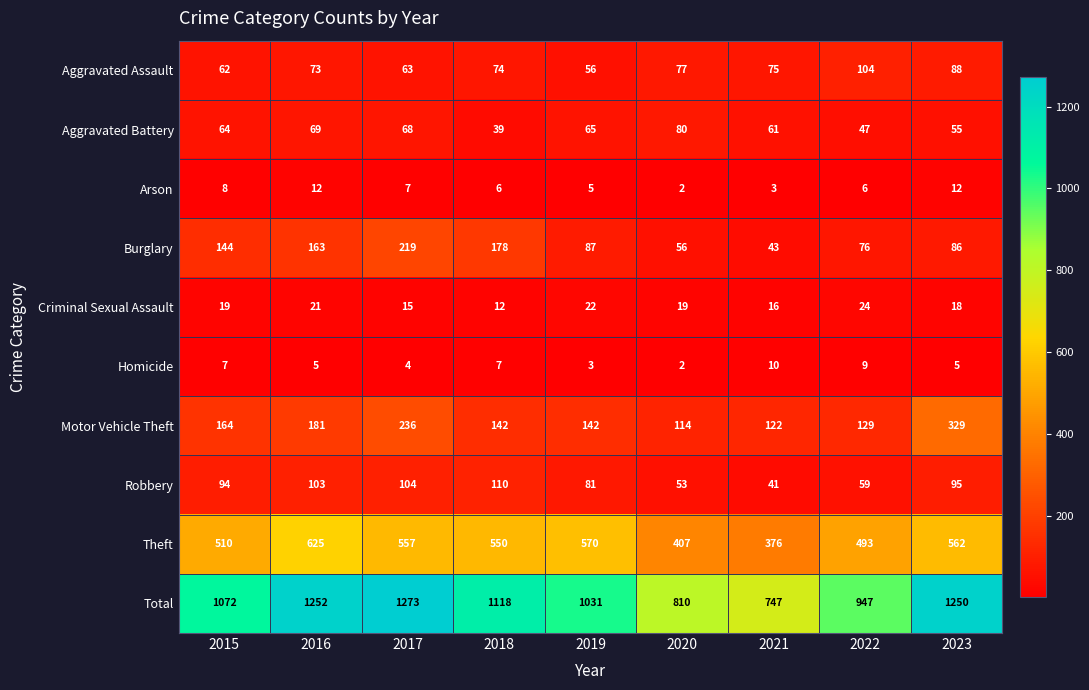

True or false: Arson has a value of 5 at 2021.

False